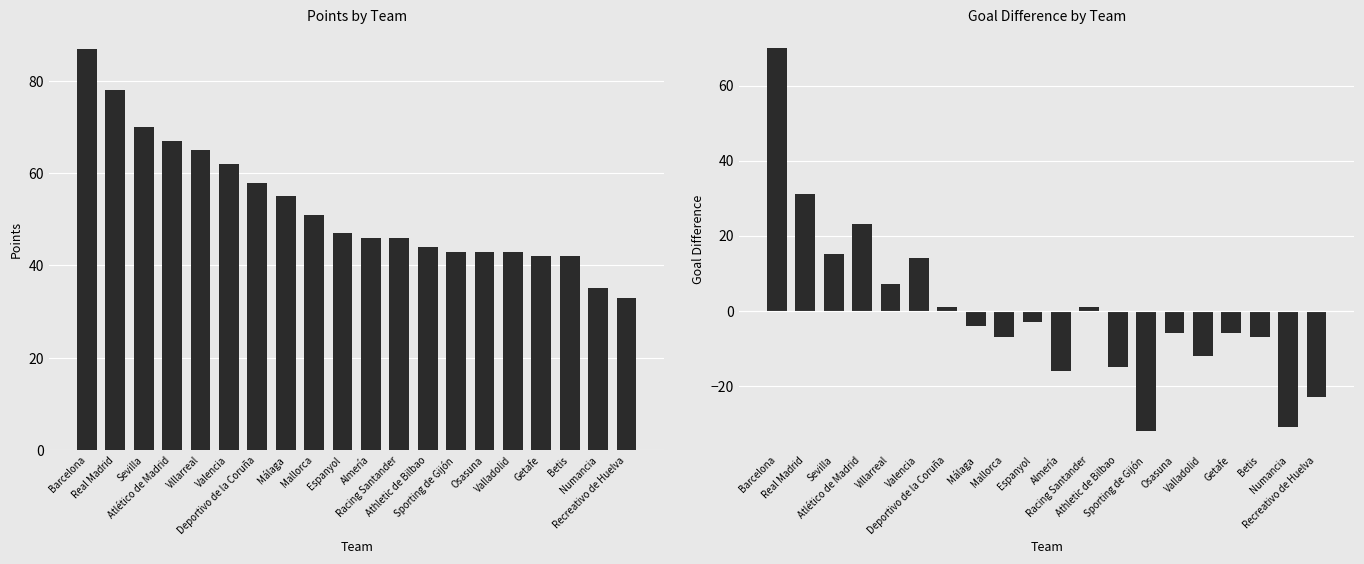

What is the total value across all series at Espanyol?

44